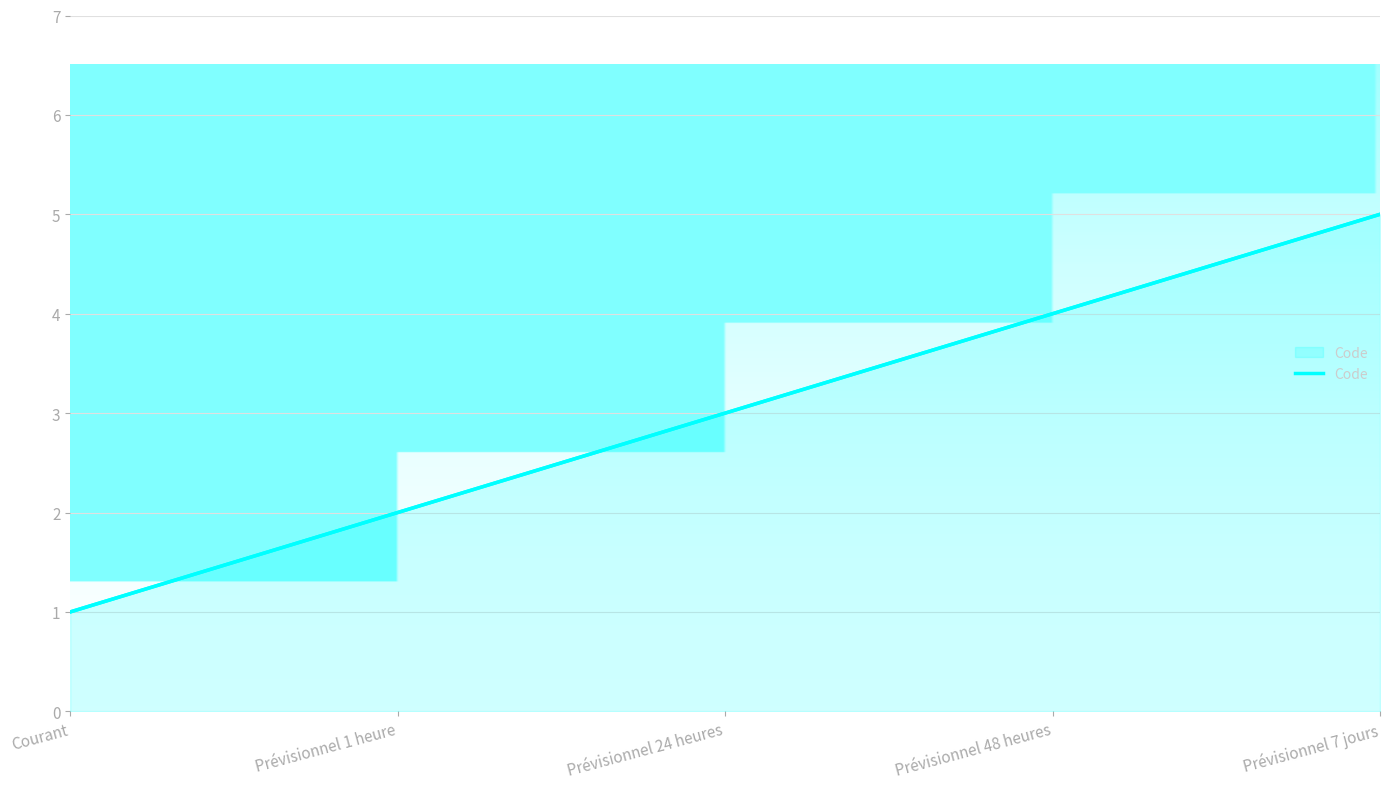

Reading right to left, transcribe all the data shown in this chart.

5	4	3	2	1